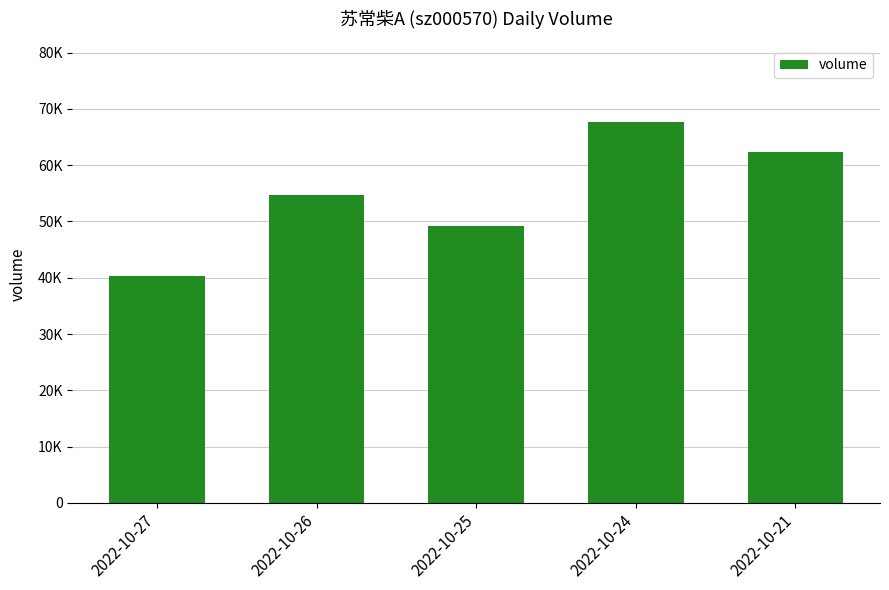

Reading left to right, list all the values displayed in this chart.

40310	54771	49209	67654	62363